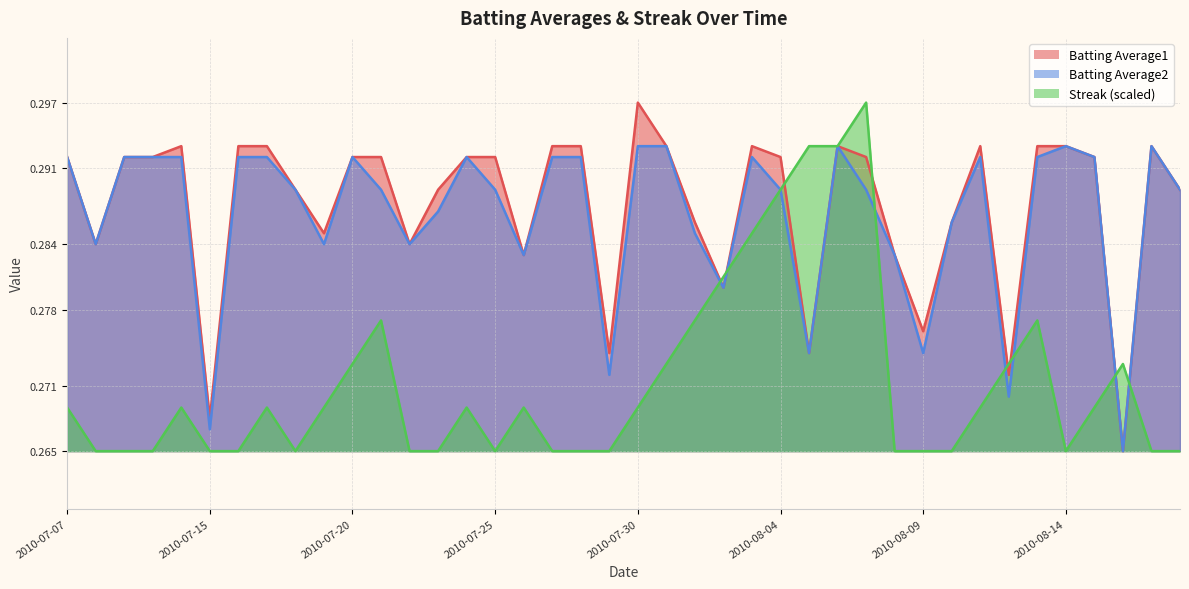

Where is Streak nearest to the value 0?

2010-07-08